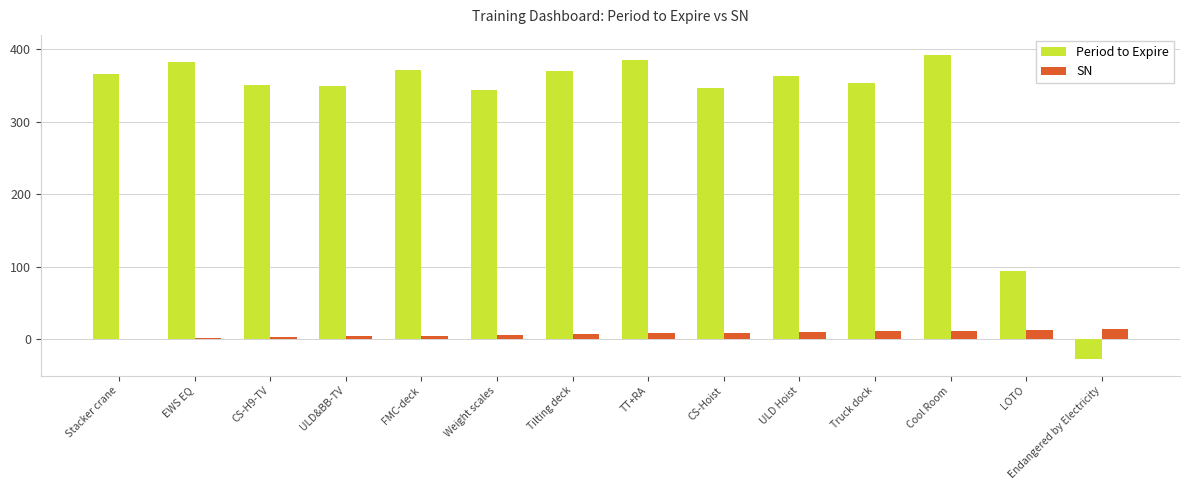

What is the sum of all Period to Expire values?

4442